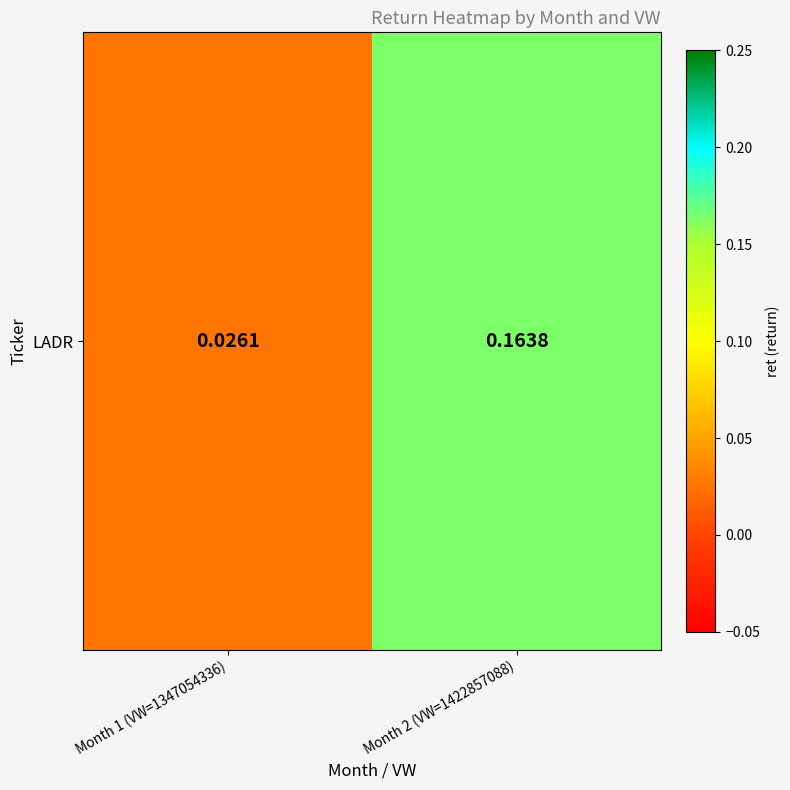

Rank the categories by value from lowest to highest.

Month 1 (VW=1347054336), Month 2 (VW=1422857088)